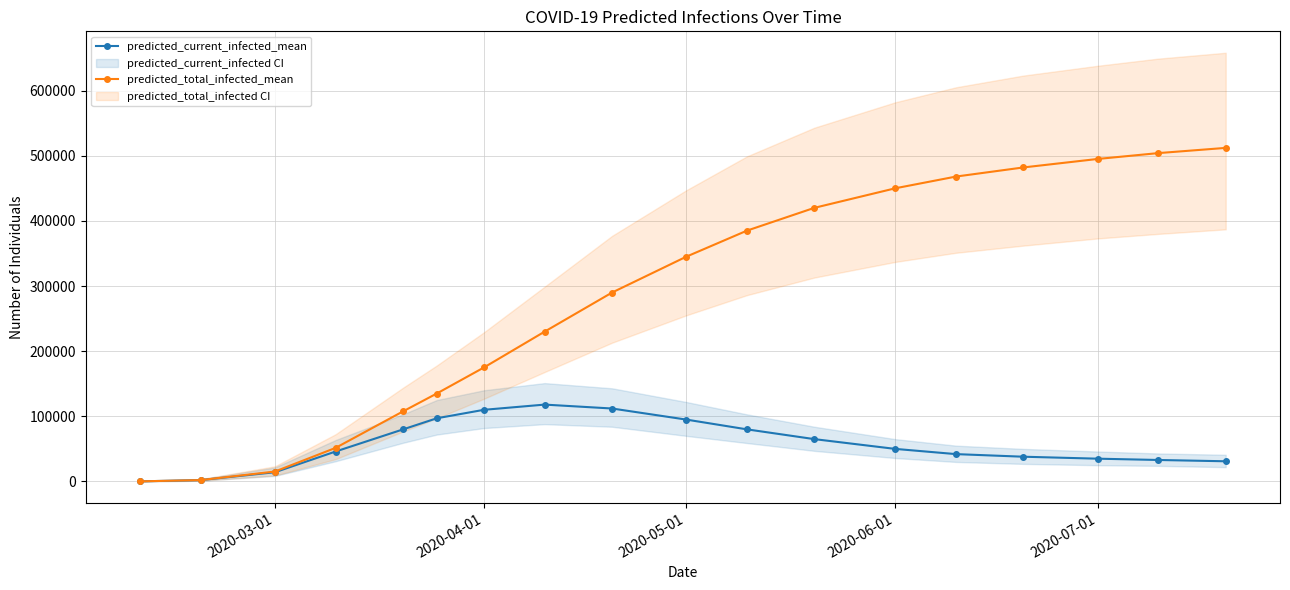

What is the highest value of the predicted_current_infected_mean series?

118000